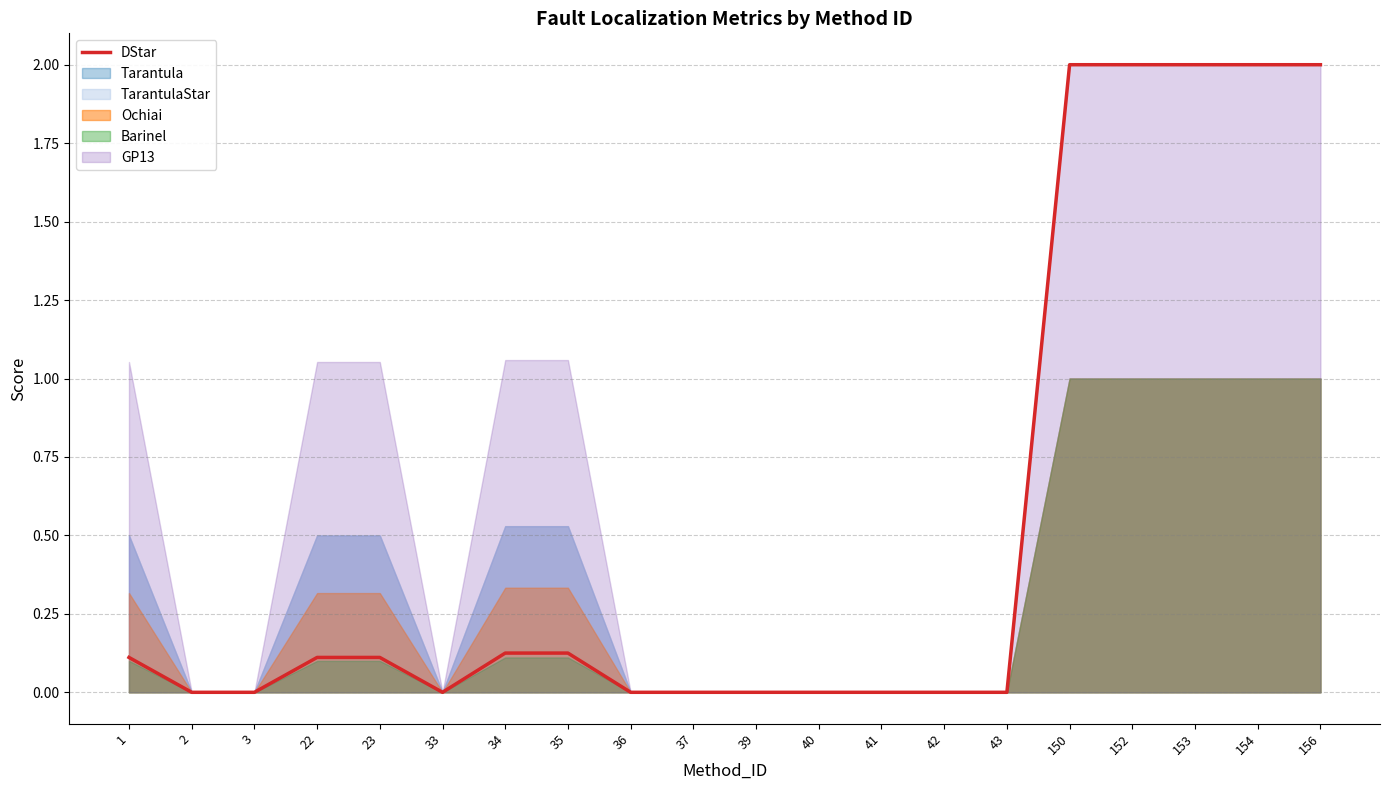

What is the greatest value displayed?

2.0